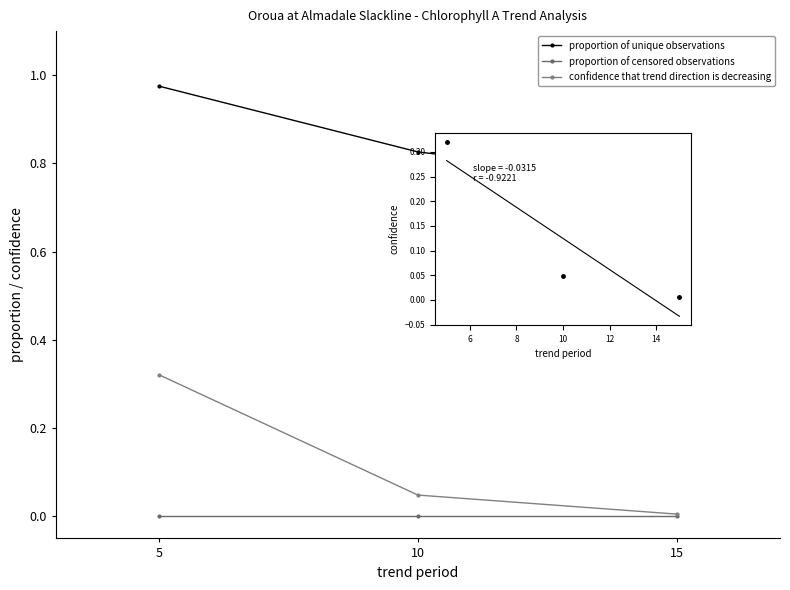

Rank the series at 15 from lowest to highest value.

proportion of censored observations, confidence that trend direction is decreasing, proportion of unique observations